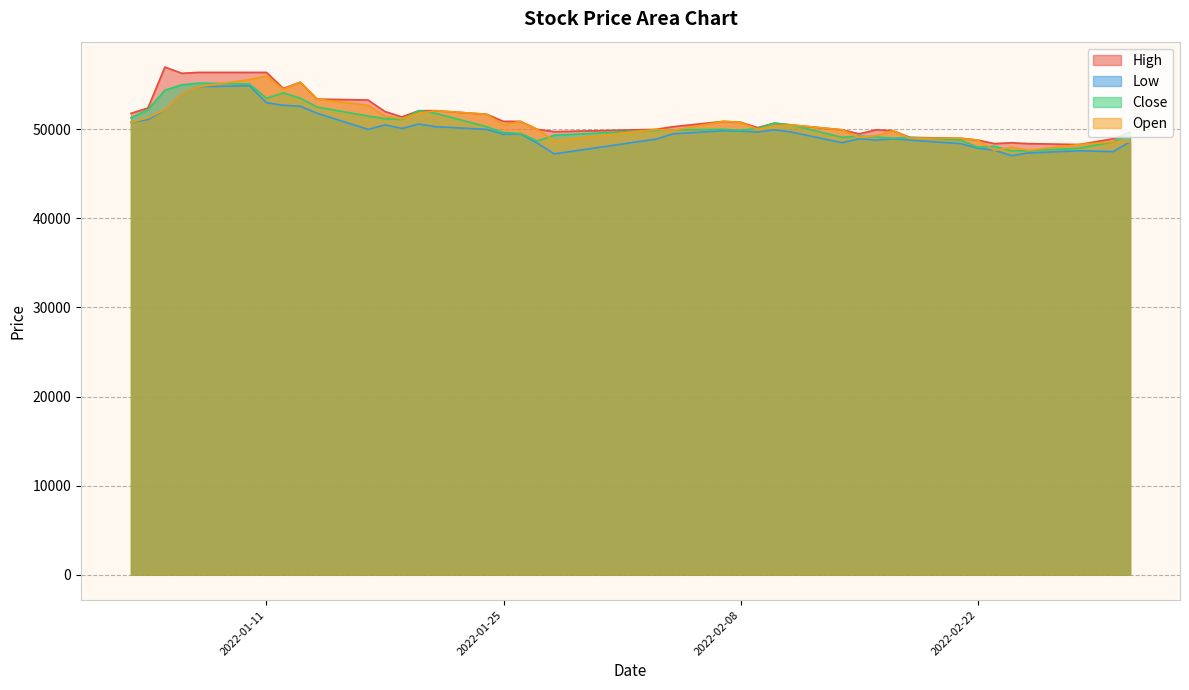

List the labels in order of Low value, largest first.

2022-01-10, 2022-01-07, 2022-01-06, 2022-01-11, 2022-01-12, 2022-01-13, 2022-01-05, 2022-01-14, 2022-01-04, 2022-01-03, 2022-01-20, 2022-01-18, 2022-01-21, 2022-01-19, 2022-01-17, 2022-01-24, 2022-02-10, 2022-02-07, 2022-02-08, 2022-02-09, 2022-02-11, 2022-01-26, 2022-02-04, 2022-01-25, 2022-02-15, 2022-02-17, 2022-02-03, 2022-02-16, 2022-02-18, 2022-03-03, 2022-02-14, 2022-01-27, 2022-02-21, 2022-02-22, 2022-02-23, 2022-02-28, 2022-03-02, 2022-02-25, 2022-01-28, 2022-02-24